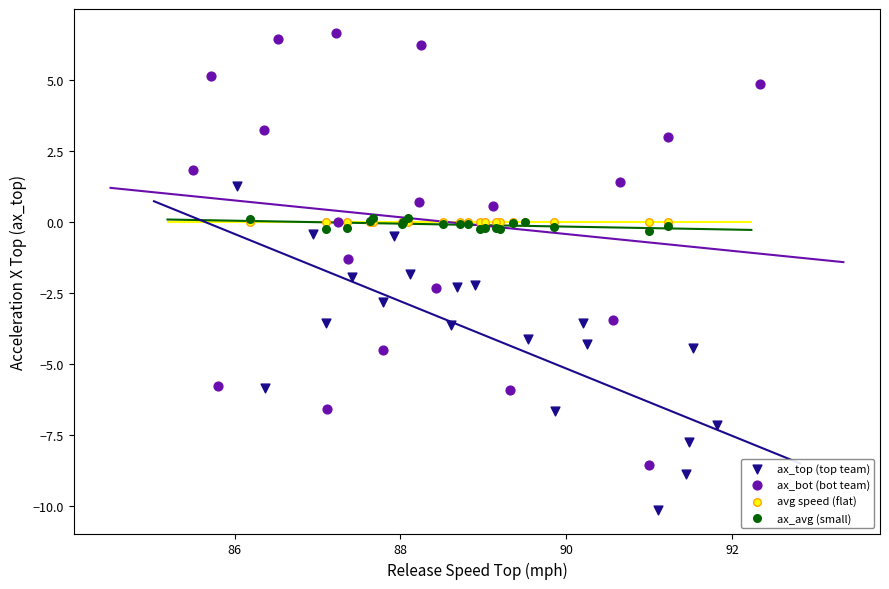

Which series contains the lowest Y value?

ax_top (top team)